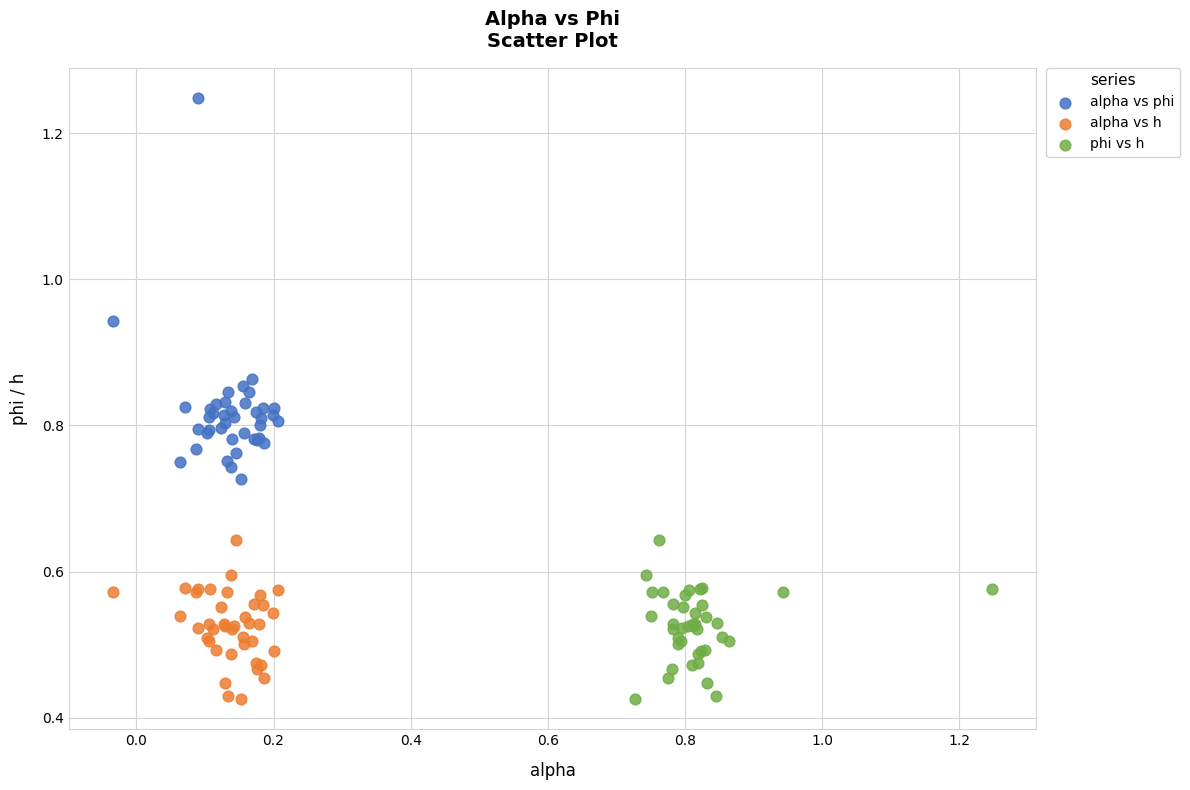

Which series has the largest Y range (max minus min)?

alpha vs phi